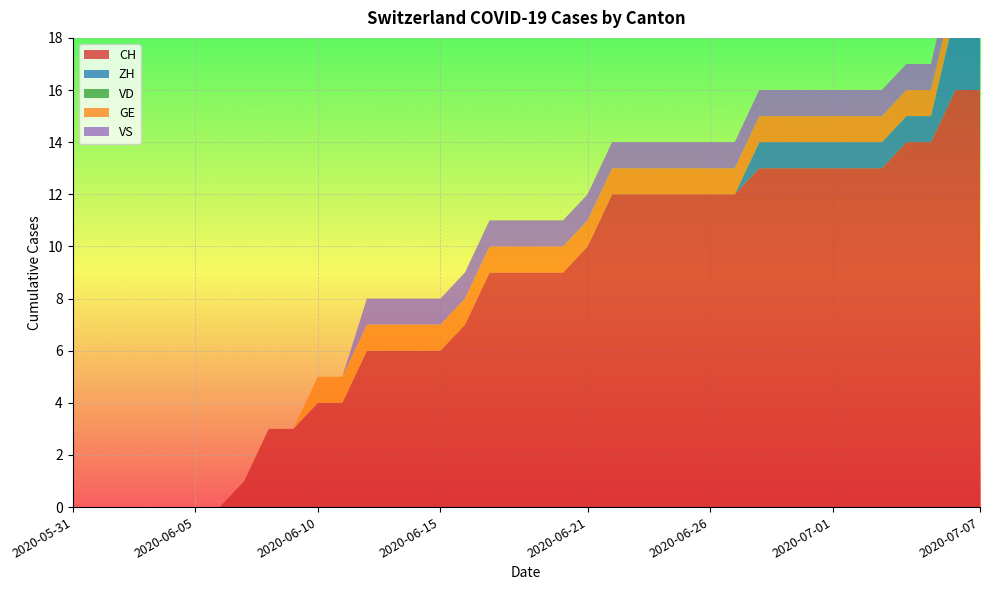

Reading left to right, extract all data points from this chart.

CH: 0	0	0	0	0	0	0	1	3	3	4	4	6	6	6	6	7	9	9	9	9	10	12	12	12	12	12	12	13	13	13	13	13	13	14	14	16	16
ZH: 0	0	0	0	0	0	0	0	0	0	0	0	0	0	0	0	0	0	0	0	0	0	0	0	0	0	0	0	1	1	1	1	1	1	1	1	3	3
VD: 0	0	0	0	0	0	0	0	0	0	0	0	0	0	0	0	0	0	0	0	0	0	0	0	0	0	0	0	0	0	0	0	0	0	0	0	0	0
GE: 0	0	0	0	0	0	0	0	0	0	1	1	1	1	1	1	1	1	1	1	1	1	1	1	1	1	1	1	1	1	1	1	1	1	1	1	1	1
VS: 0	0	0	0	0	0	0	0	0	0	0	0	1	1	1	1	1	1	1	1	1	1	1	1	1	1	1	1	1	1	1	1	1	1	1	1	1	1